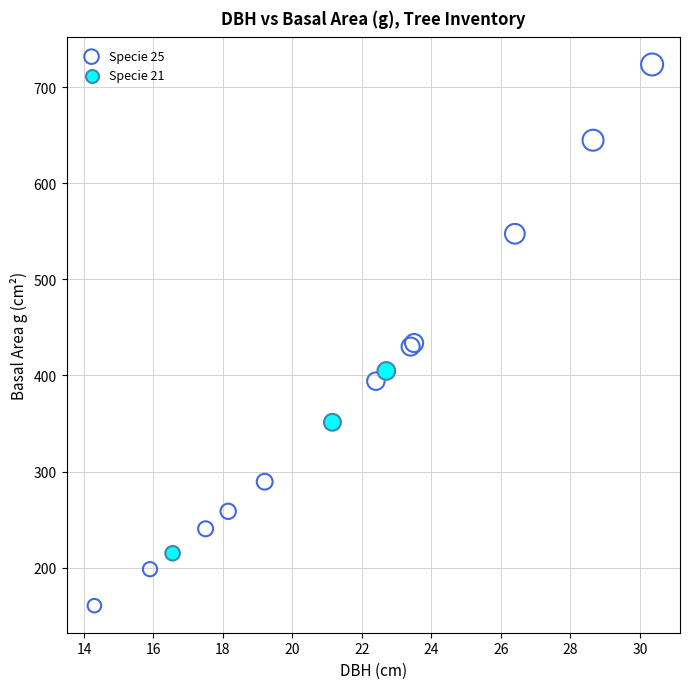

Which series has the widest spread of Y values?

Specie 25